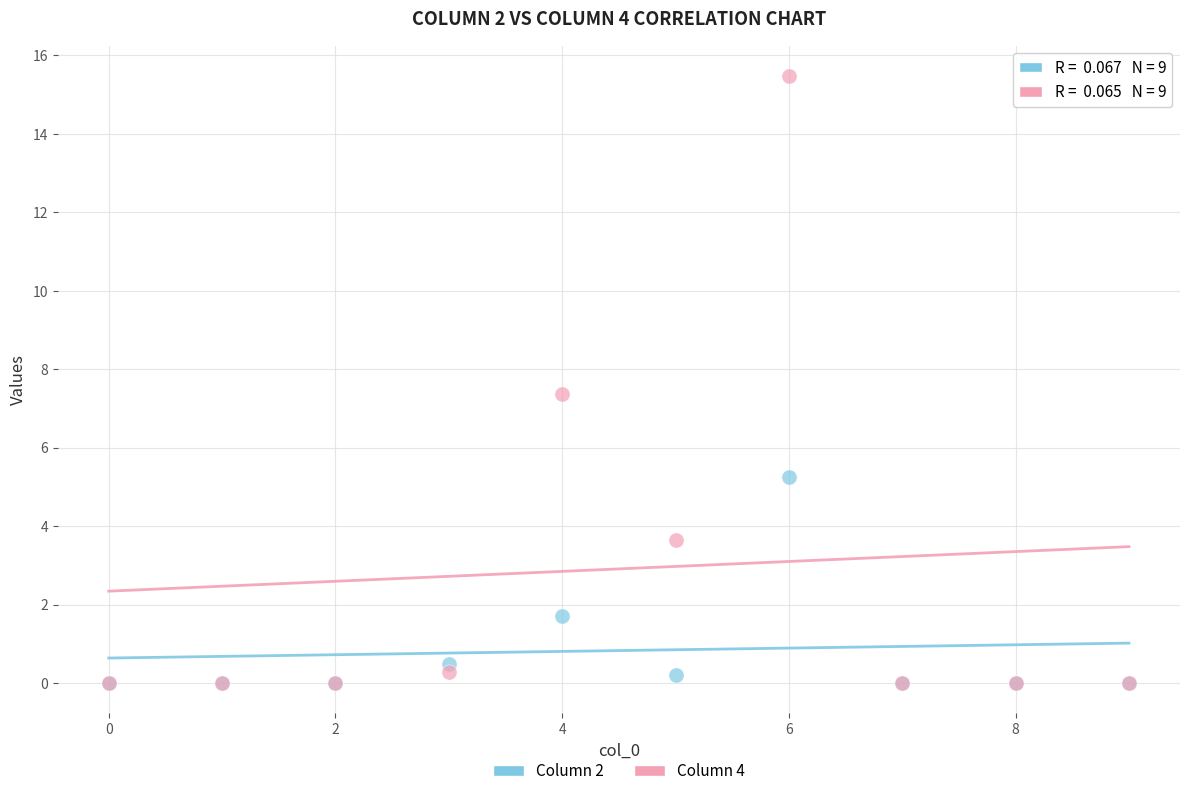

Which series has the widest spread of Y values?

Column 4